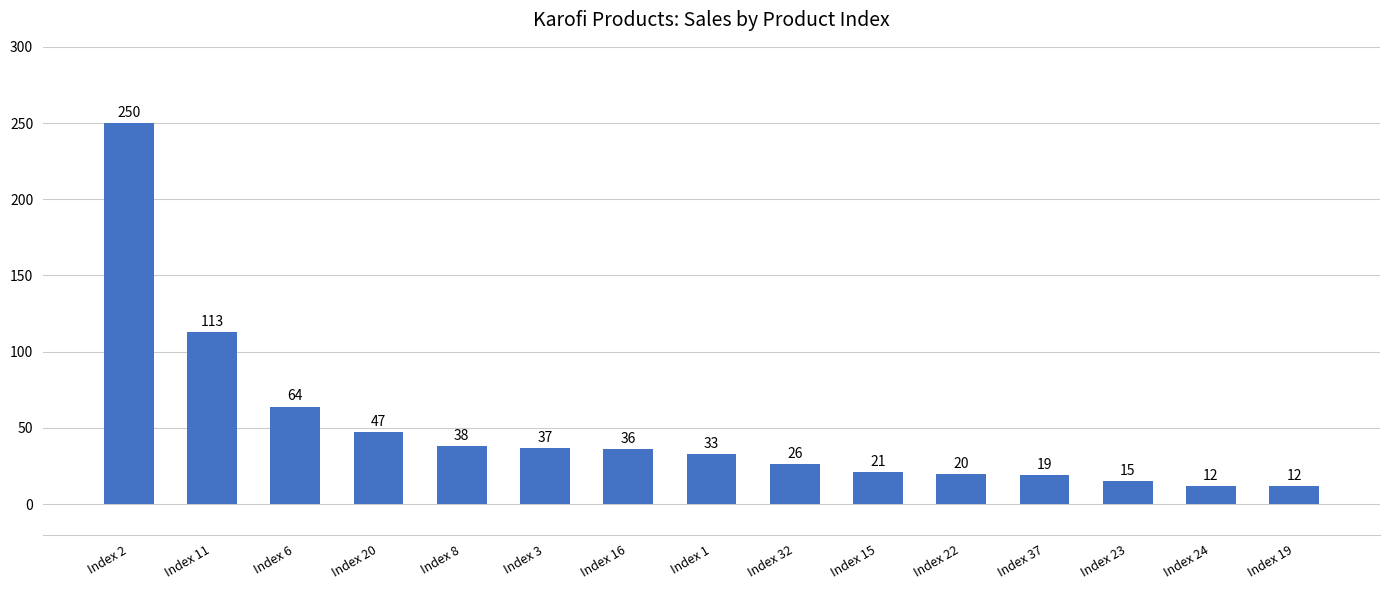

Between Index 6 and Index 22, which is larger?

Index 6